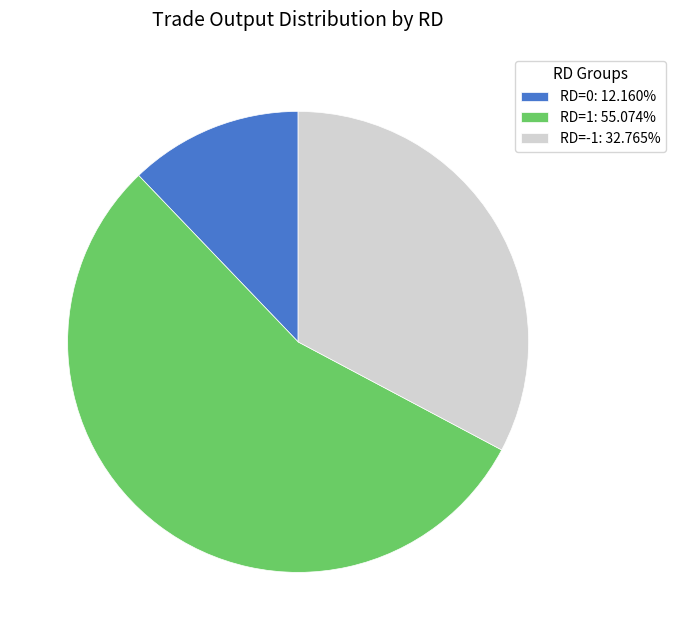

Is there any slice that represents more than half of the pie?

Yes